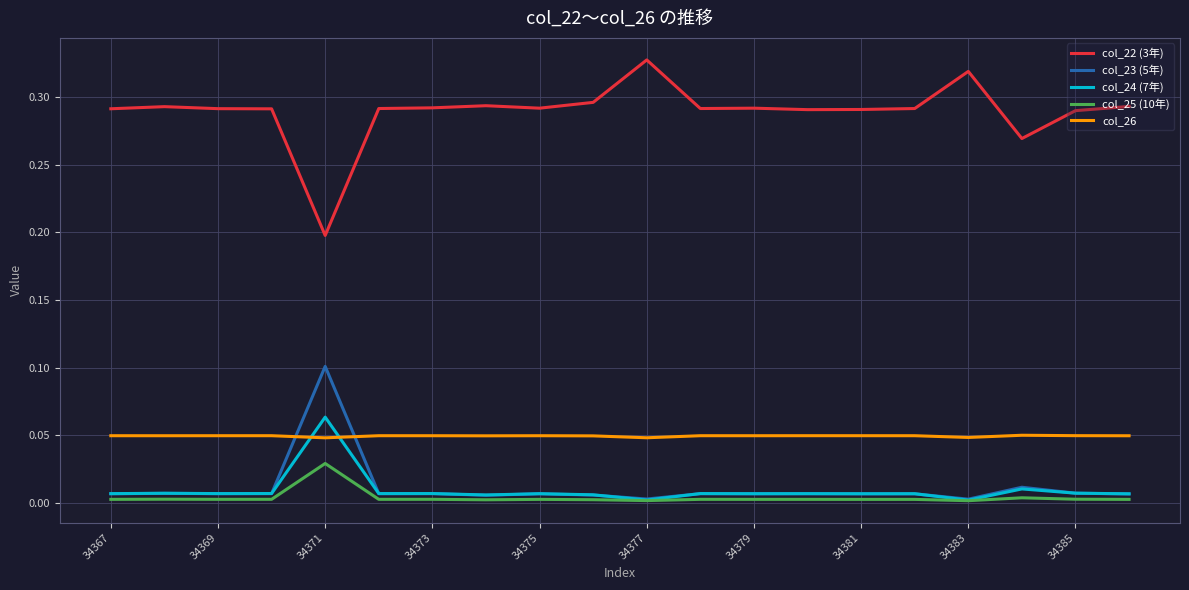

Does the chart have visible grid lines?

Yes